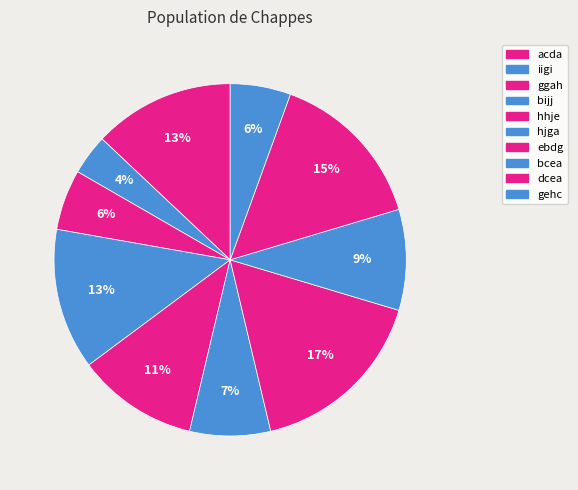

How many segments does this pie chart have?

10